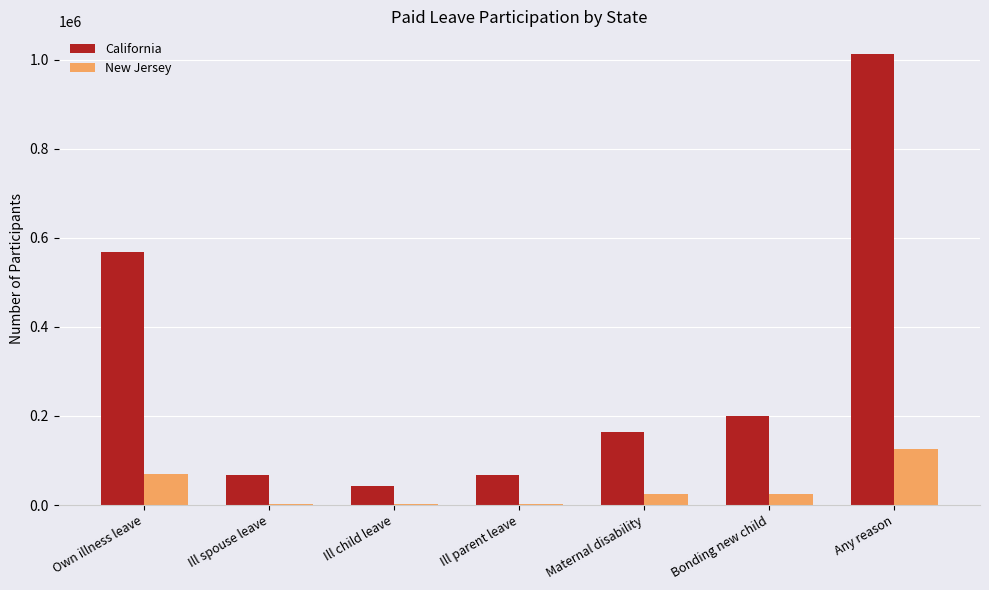

What value does the New Jersey series have at Any reason?

125725.2